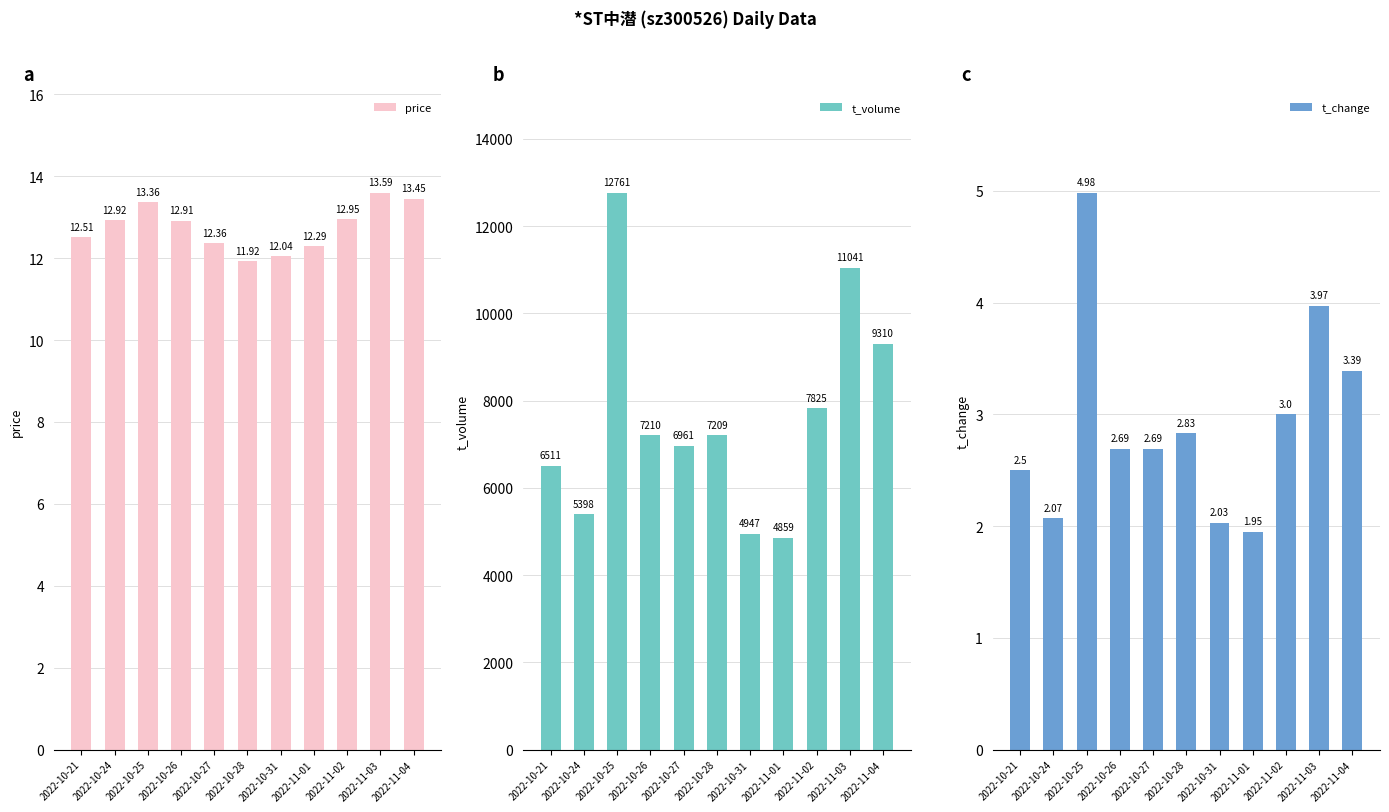

Rank the series at 2022-10-25 from highest to lowest value.

t_volume, price, t_change